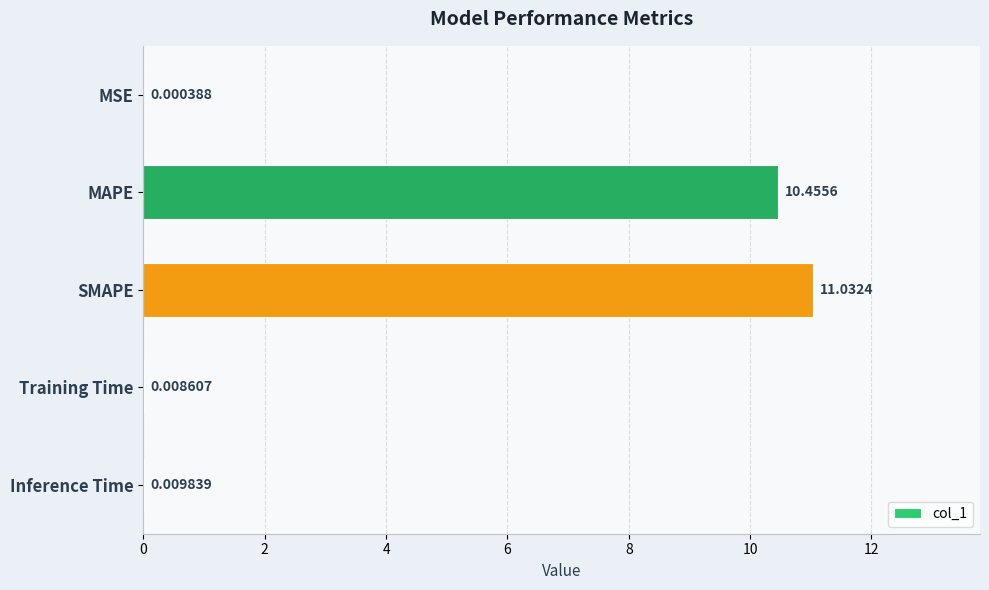

What is the sum of the values at Inference Time and MAPE?

10.5